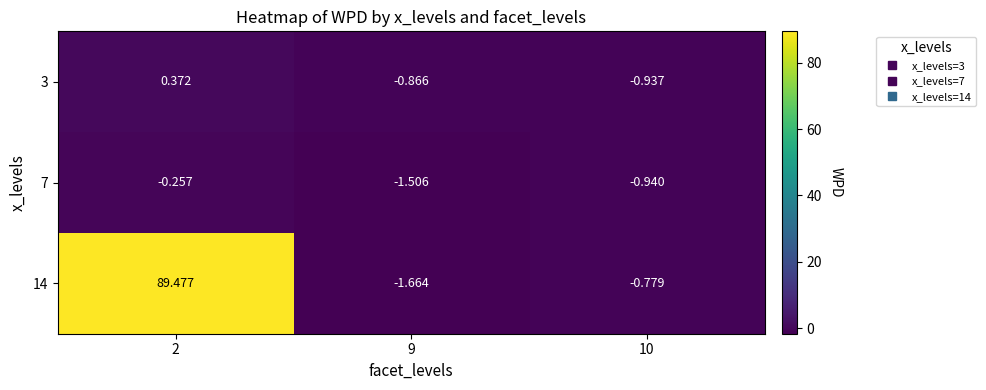

Is the value of 7 at 2 greater than the value of 3 at 2?

No